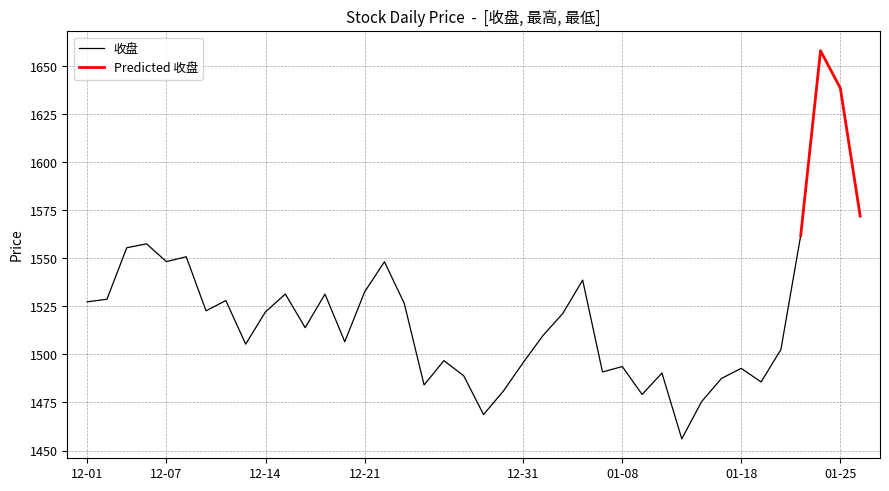

Rank the categories by 收盘 value from highest to lowest.

2021-01-22, 2021-01-25, 2021-01-26, 2021-01-21, 2020-12-04, 2020-12-03, 2020-12-08, 2020-12-07, 2020-12-22, 2021-01-06, 2020-12-21, 2020-12-15, 2020-12-17, 2020-12-02, 2020-12-10, 2020-12-01, 2020-12-23, 2020-12-09, 2020-12-14, 2021-01-05, 2020-12-16, 2021-01-04, 2020-12-18, 2020-12-11, 2021-01-20, 2020-12-25, 2020-12-31, 2021-01-08, 2021-01-18, 2021-01-07, 2021-01-12, 2020-12-28, 2021-01-15, 2021-01-19, 2020-12-24, 2020-12-30, 2021-01-11, 2021-01-14, 2020-12-29, 2021-01-13